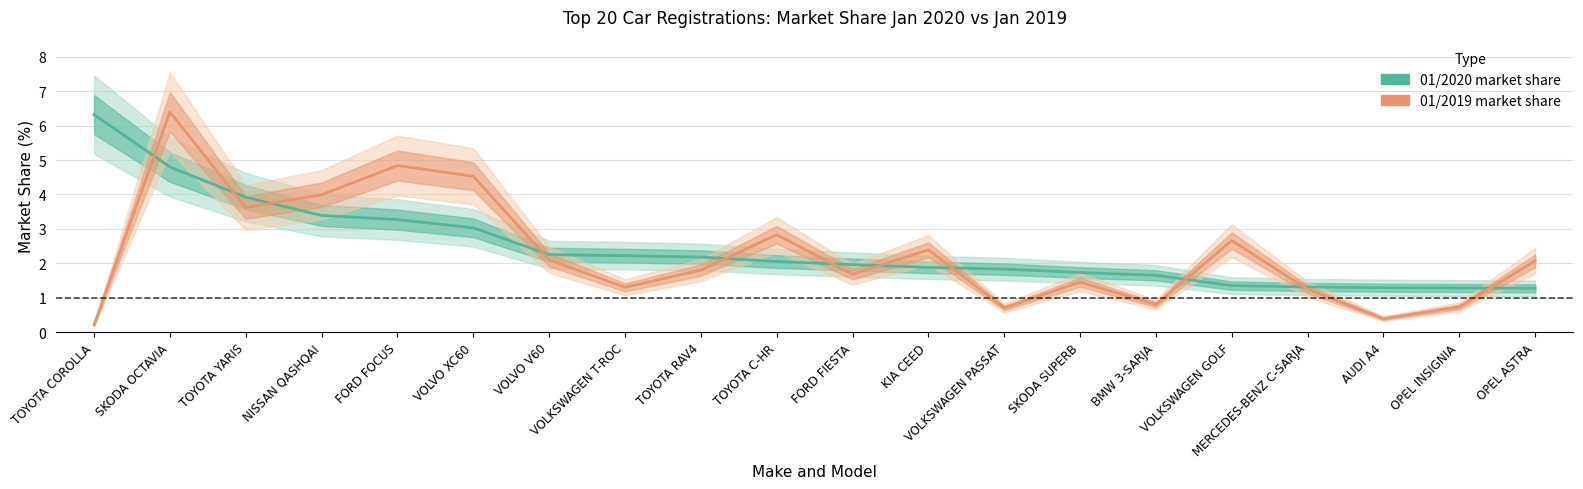

What is the sum of all 01/2019 registrations values?

45.7